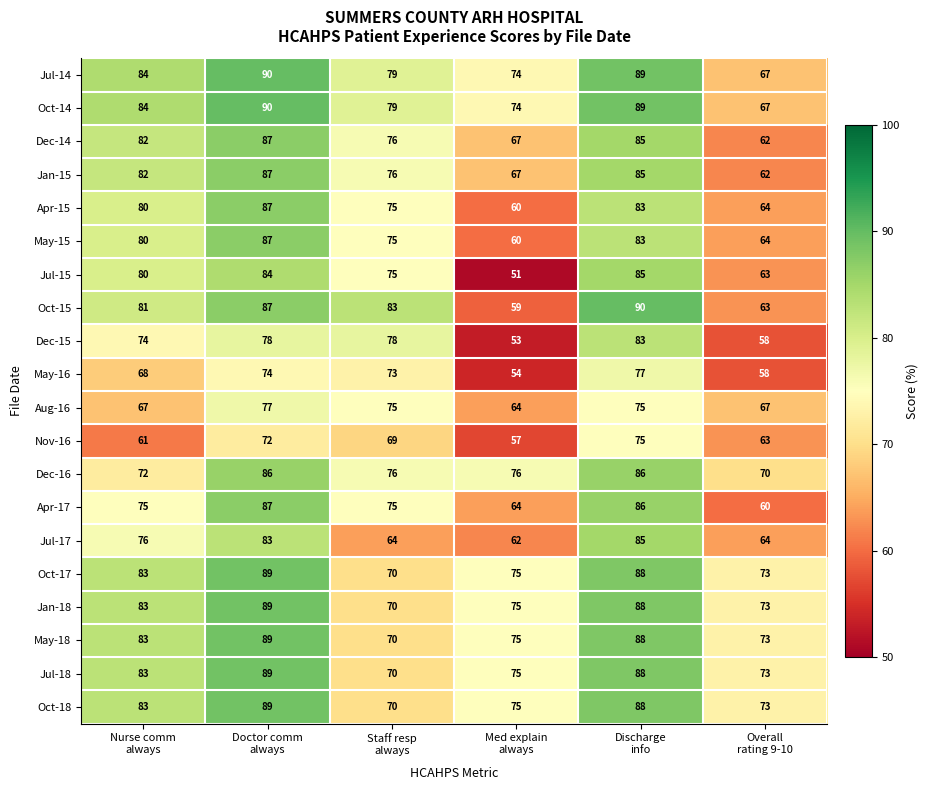

What is the greatest value displayed?

90